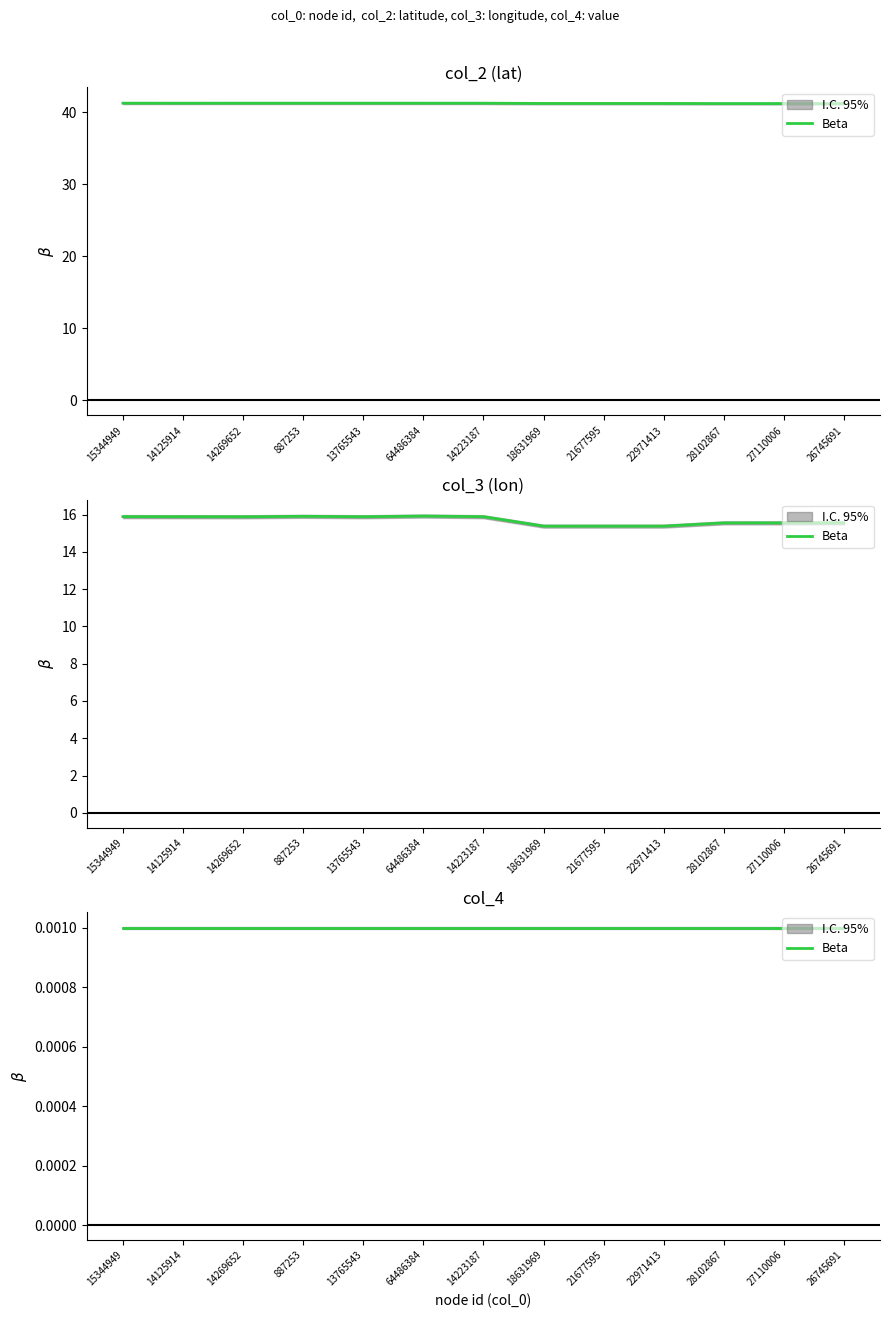

True or false: col_2 (lat) and col_3 (lon) intersect in this chart.

False